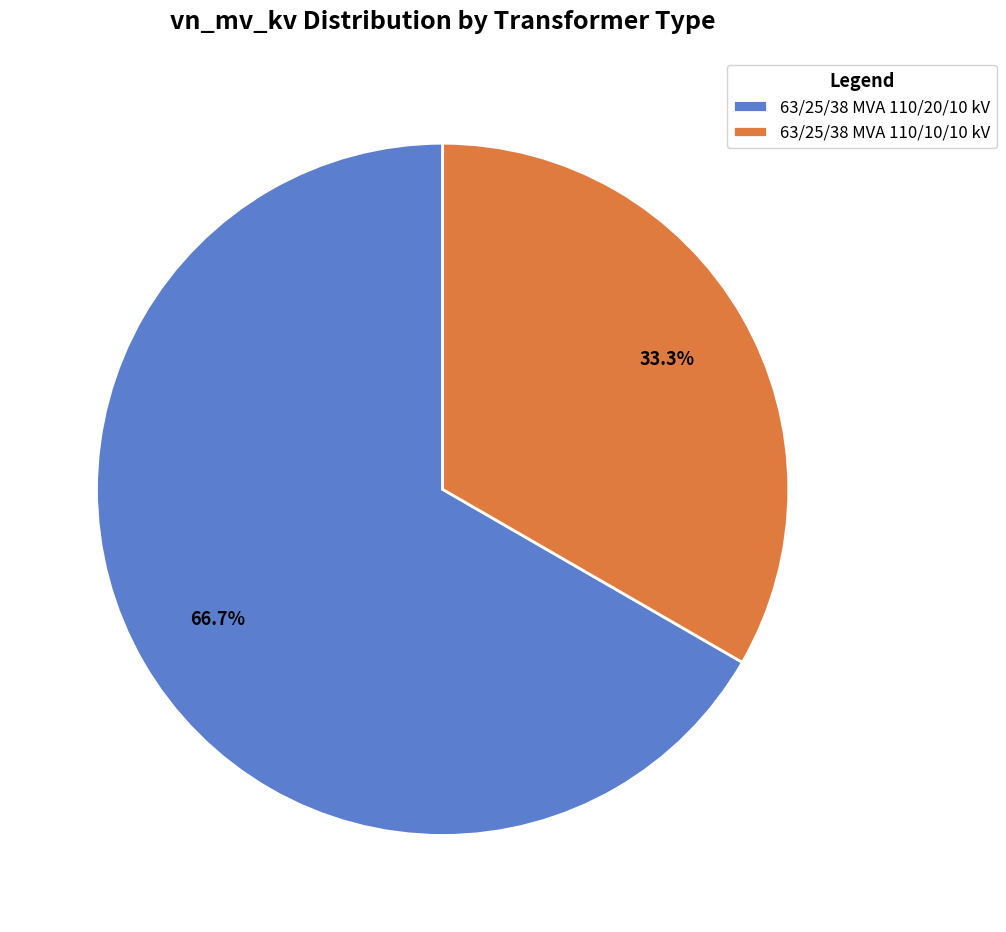

To the nearest percent, what is the difference between the 63/25/38 MVA 110/20/10 kV and 63/25/38 MVA 110/10/10 kV slice percentages?

33%